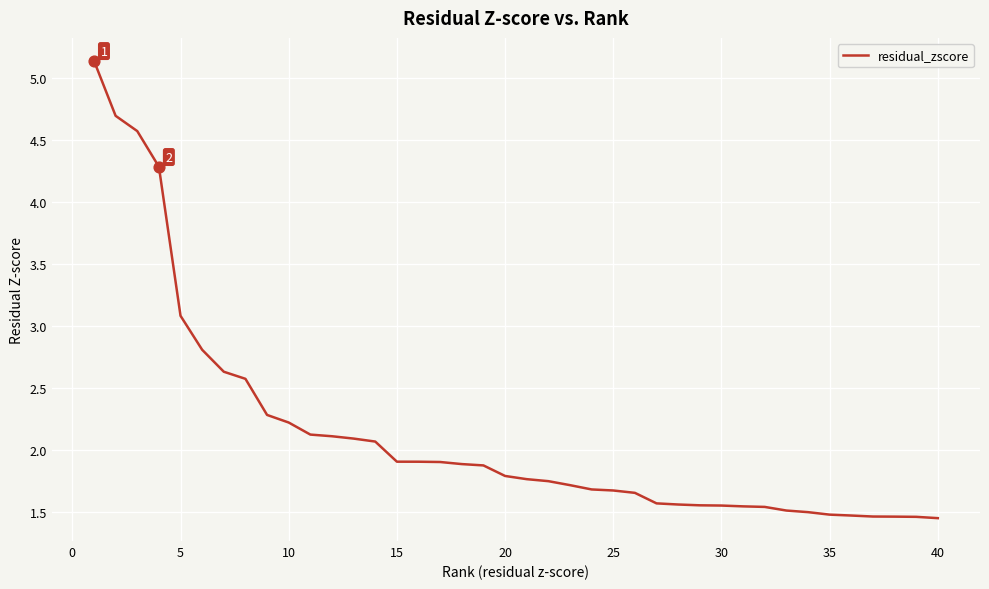

What is the difference between the maximum and minimum values?

3.7